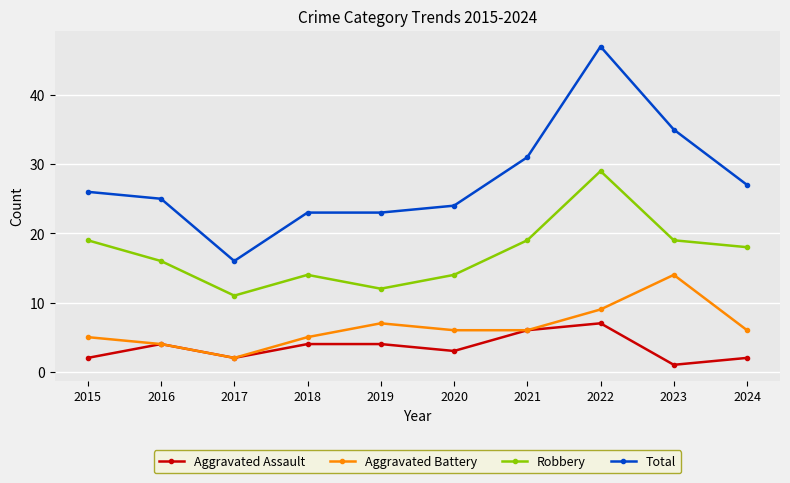

What is the spread (max minus min) of values at 2024?

25